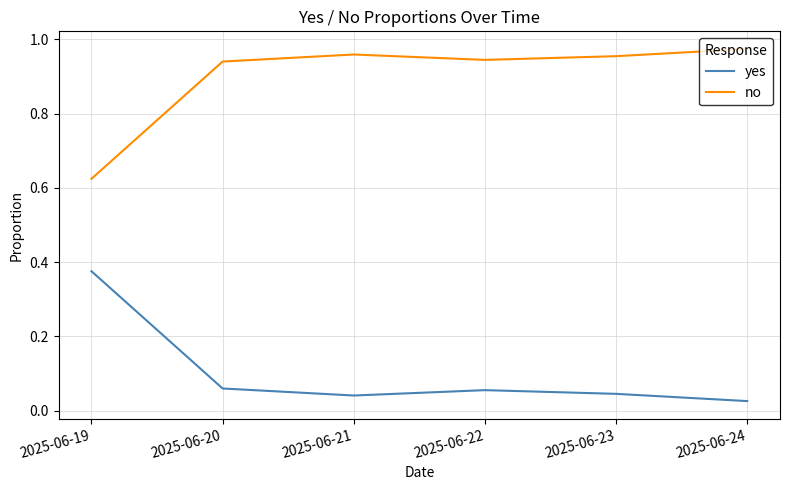

What are all the series names shown in the legend?

yes, no